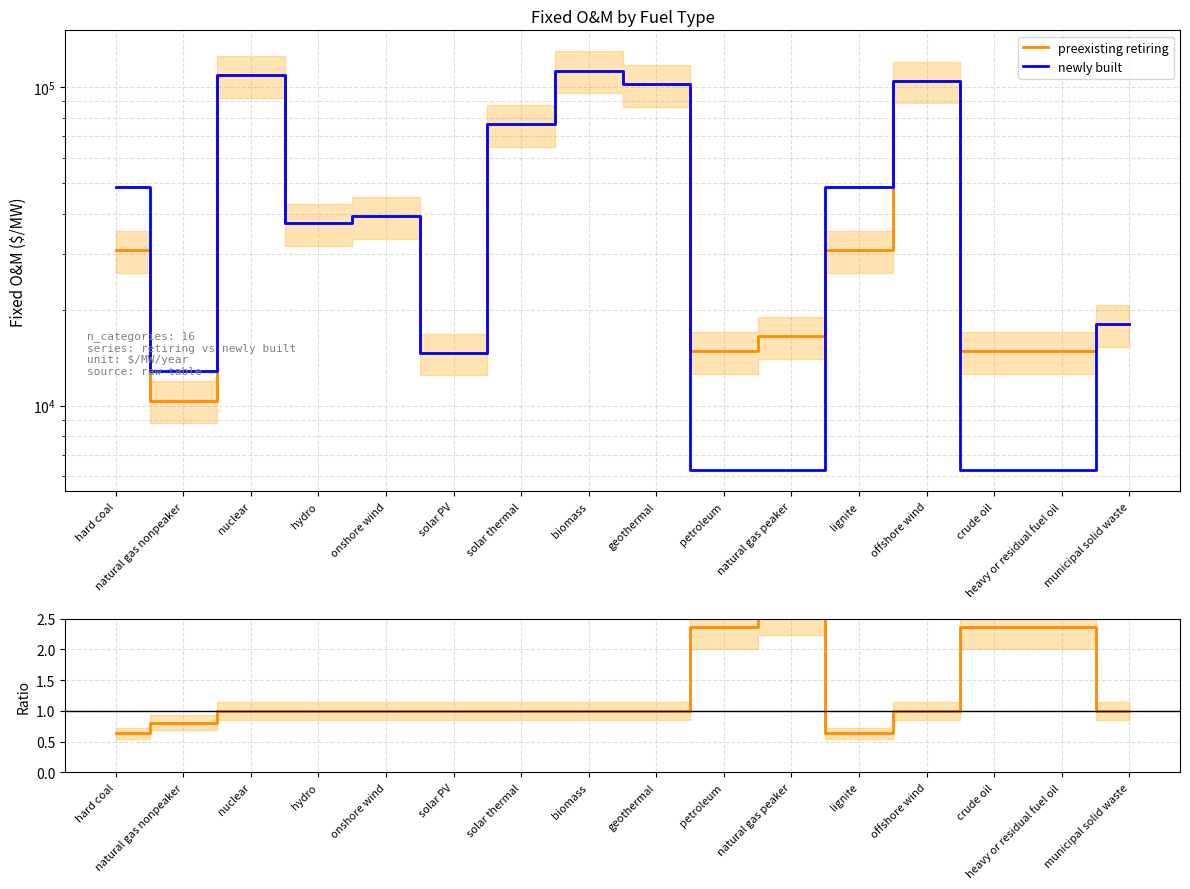

Is it true that preexisting retiring / newly built equals 1.0 at hydro?

True